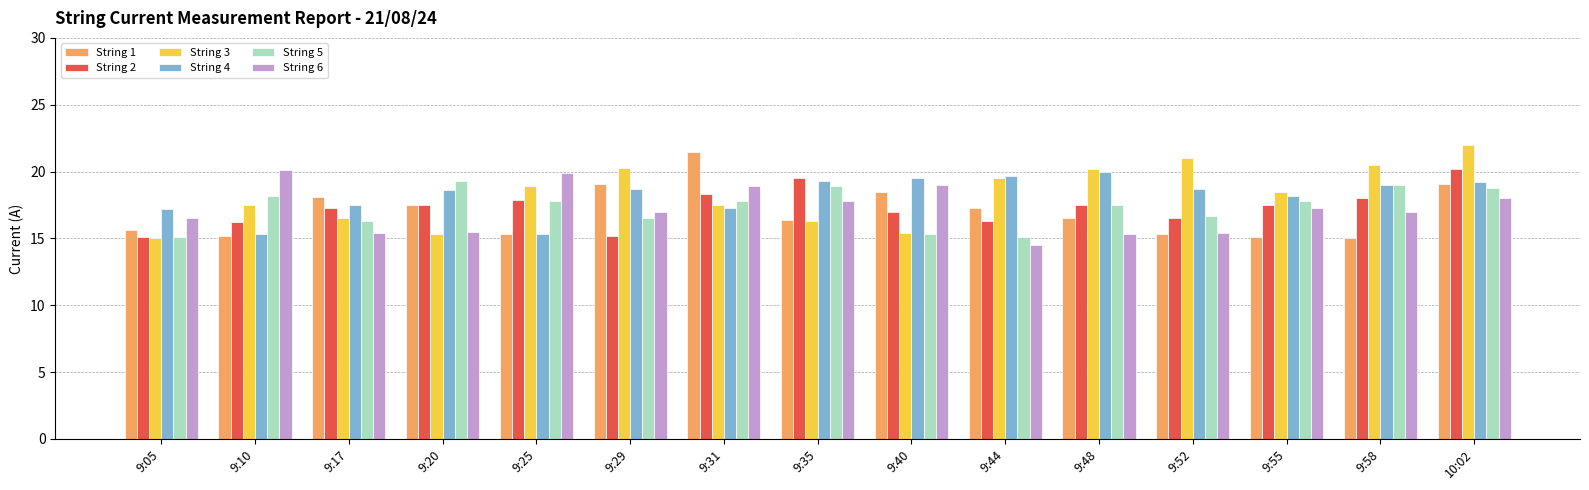

At which category is the sum across all series the highest?

10:02